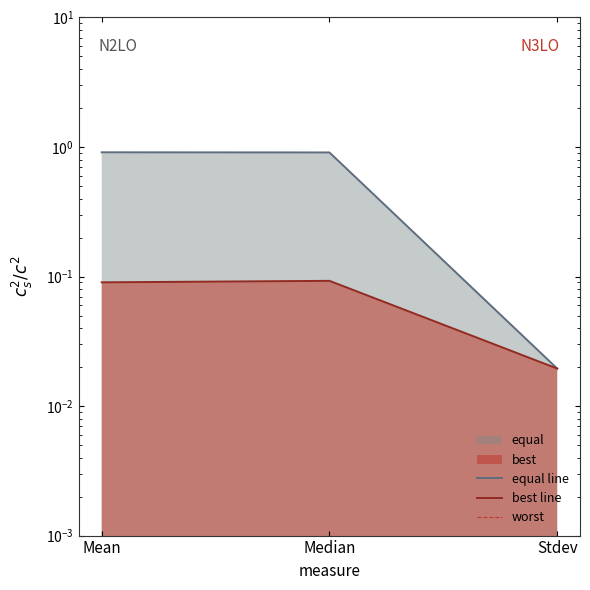

Which series changed the most between Median and Stdev?

equal line